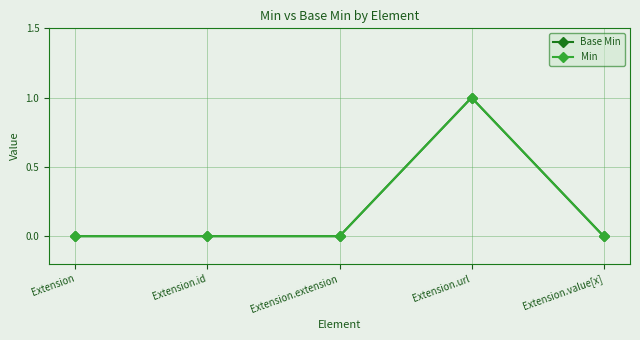

Which series has the largest total across all categories?

Base Min